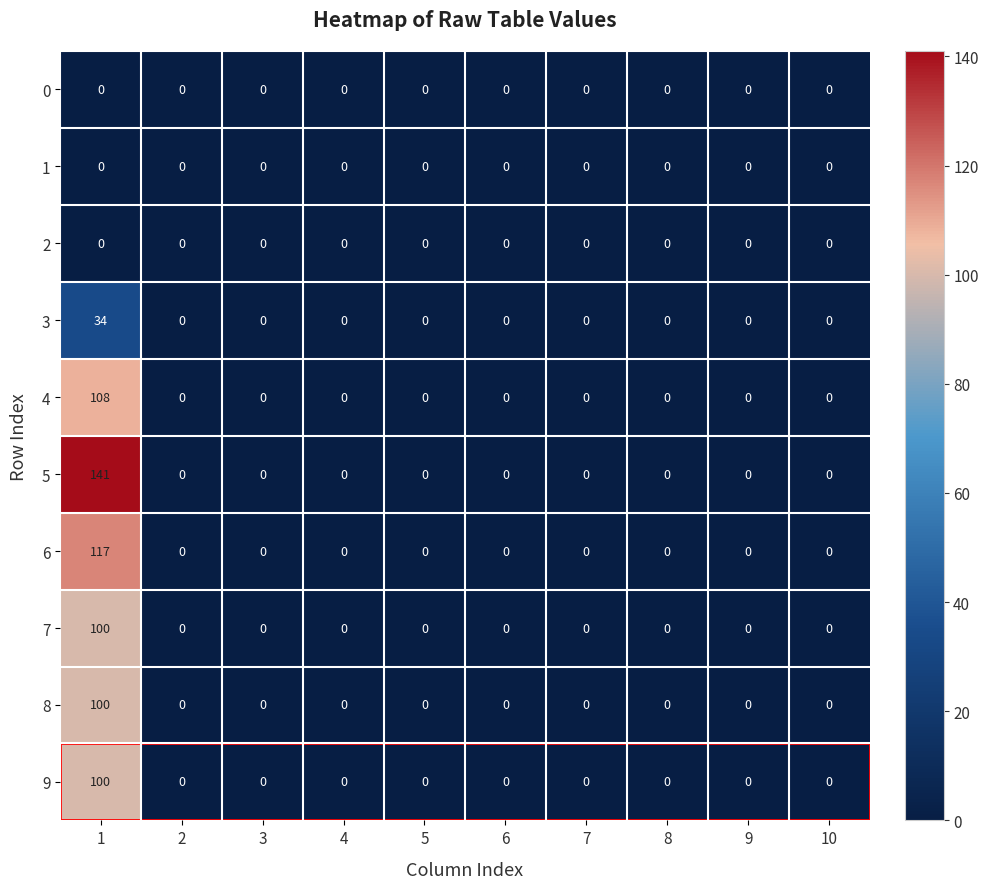

What is the difference between the maximum and minimum values in the 9 series?

100